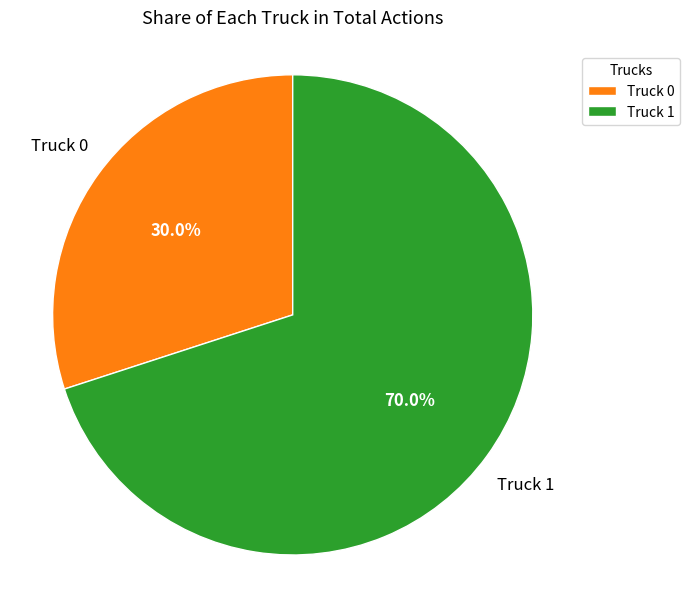

How many slices are in this pie chart?

2